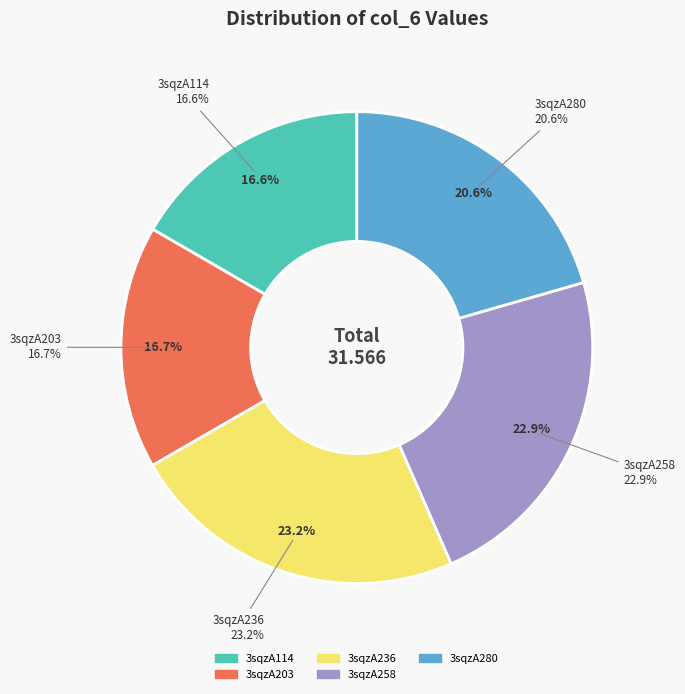

What is the largest slice in the pie chart?

3sqzA236